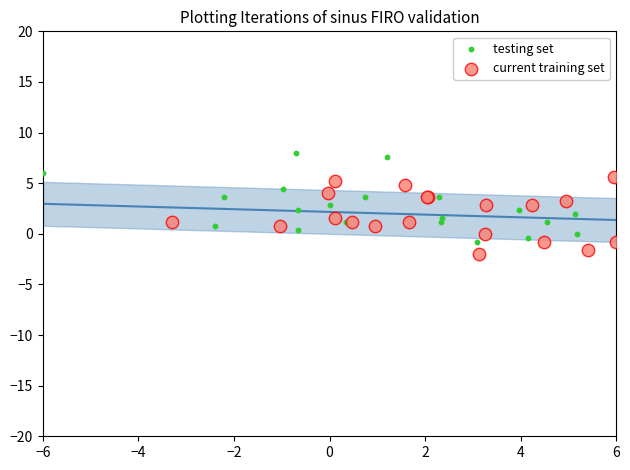

Which series reaches the maximum Y coordinate?

testing set